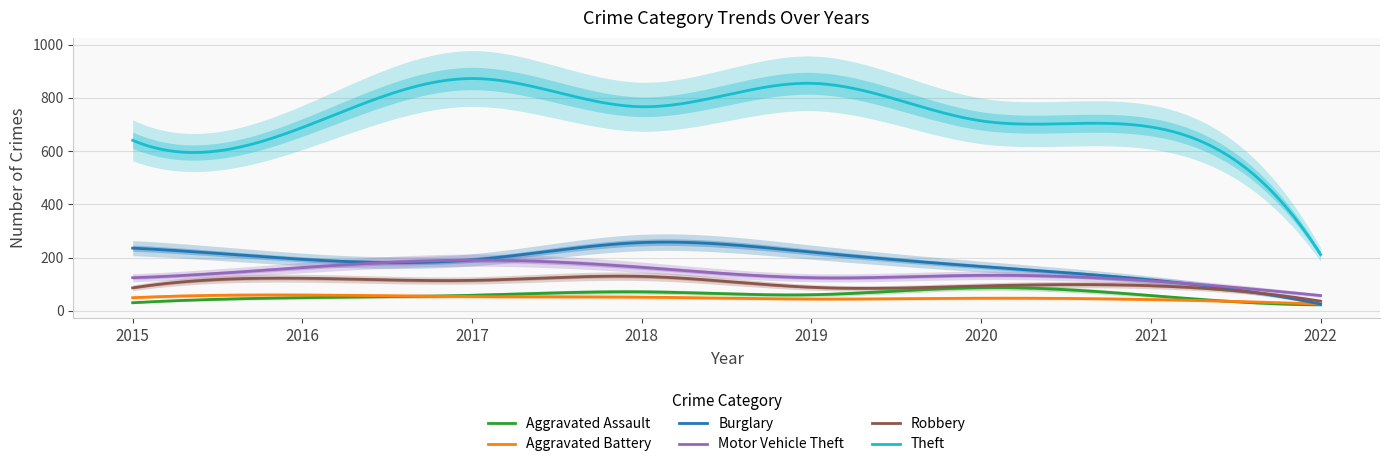

The value of Aggravated Assault at 2015 is 15. True or false?

False